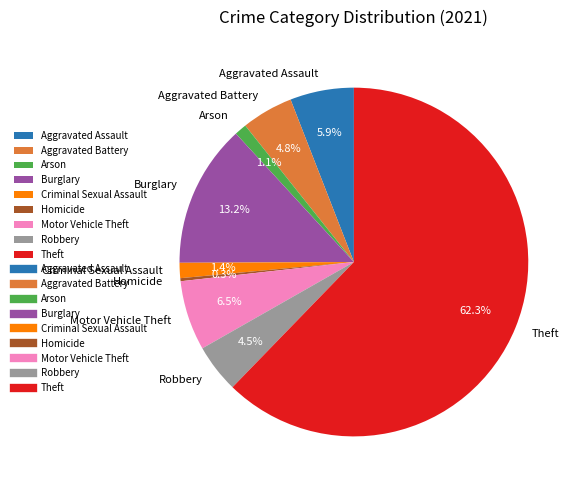

How many slices are in this pie chart?

9